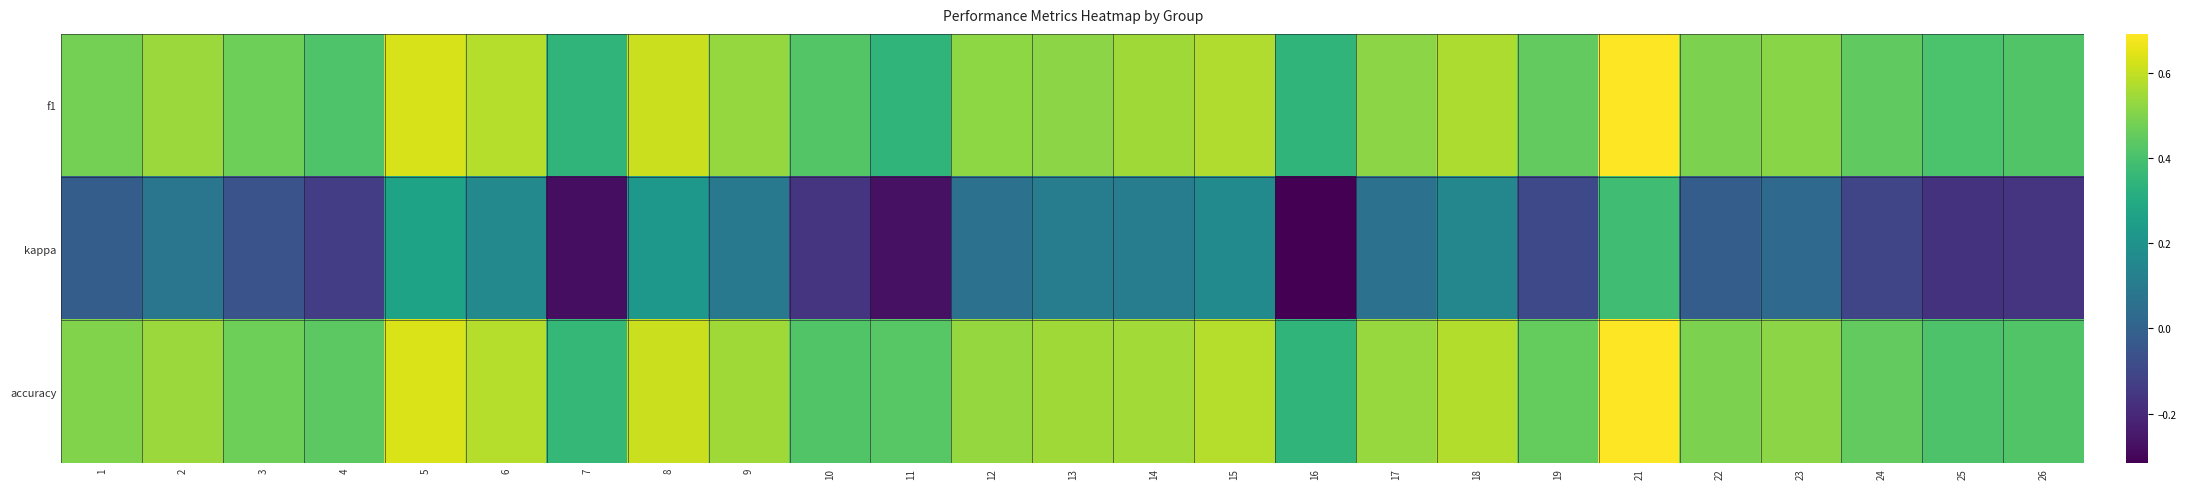

Rank the series at 12 from lowest to highest value.

kappa, f1, accuracy